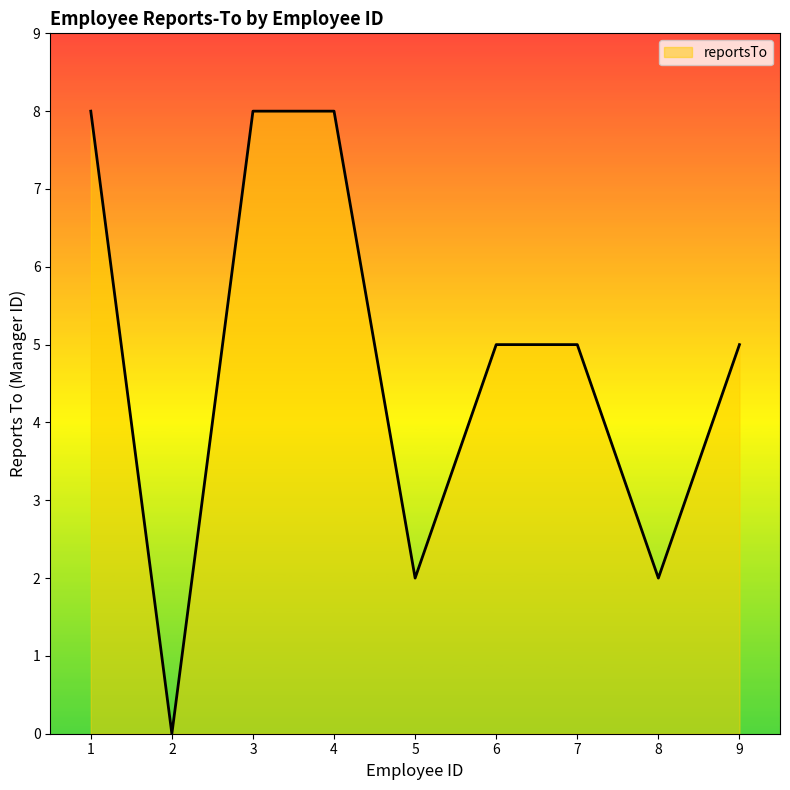

What is the ratio of the value at 7 to the value at 8?

2.5